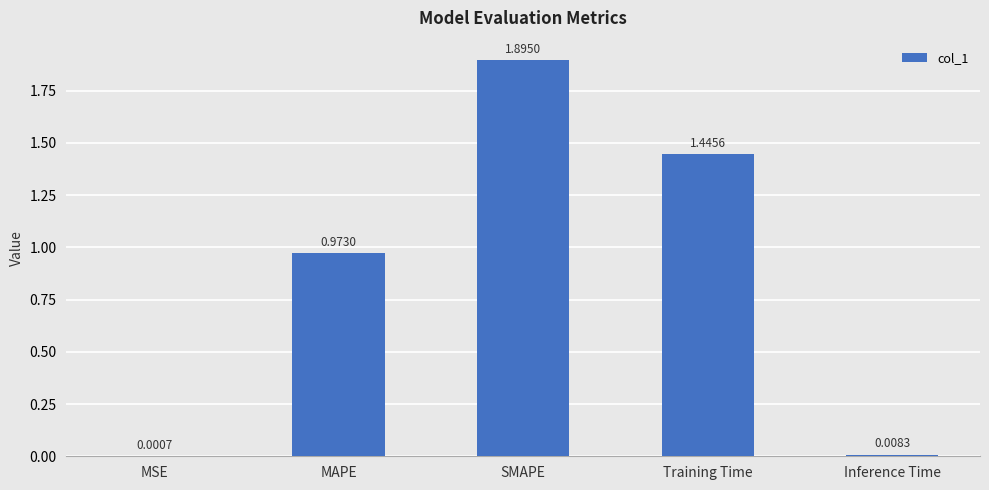

Which has a higher value, SMAPE or Training Time?

SMAPE